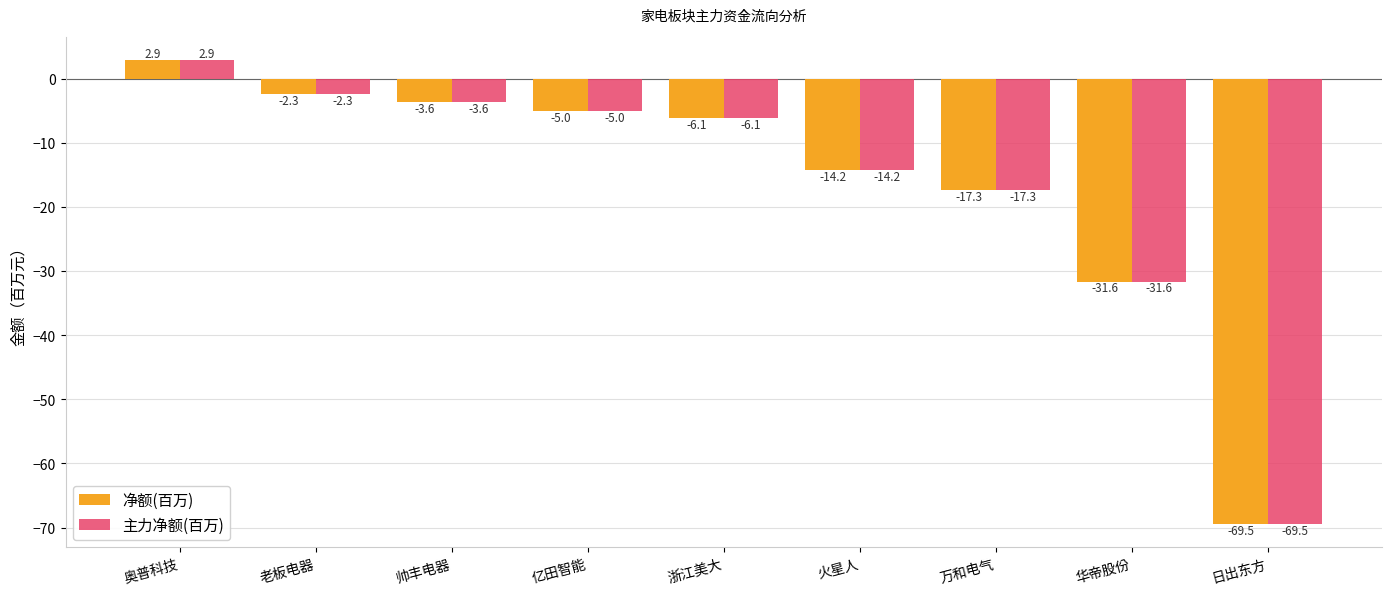

What is the maximum value for 净额(百万)?

2.9